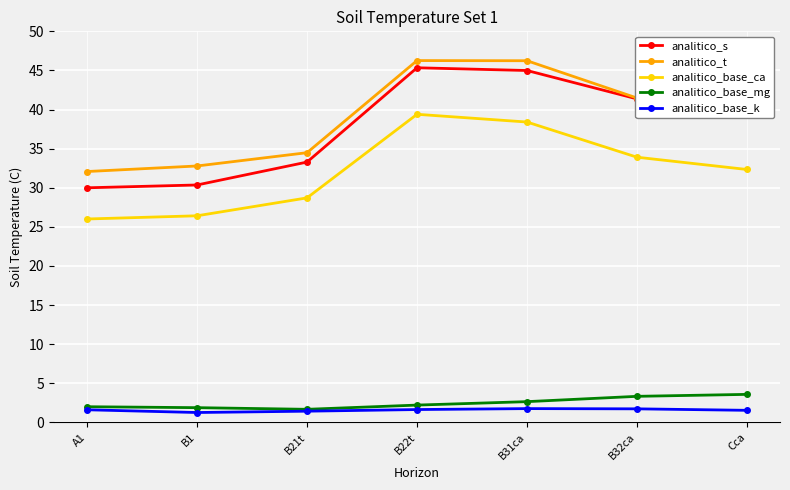

What is the difference between the maximum and minimum values in the analitico_base_ca series?

13.4